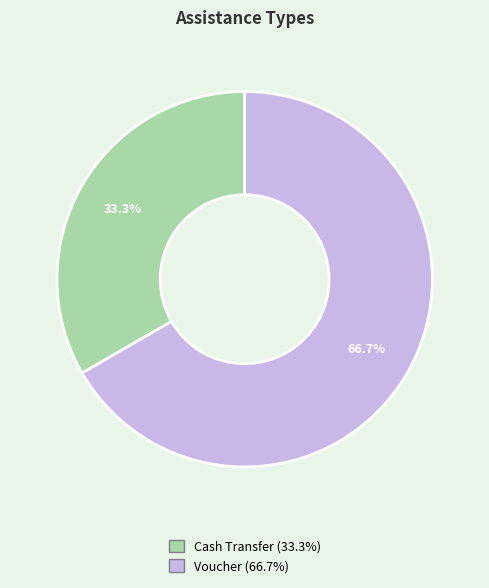

Which category accounts for the majority?

Voucher